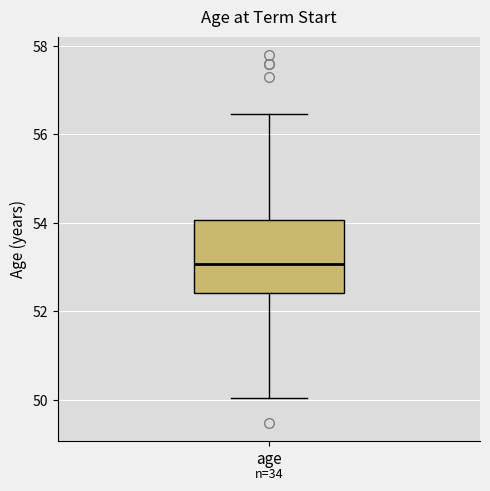

Where does the median line of the box for age sit on the y-axis? The values are not printed on the chart, so give them approximately, as read against the axis.

53.0